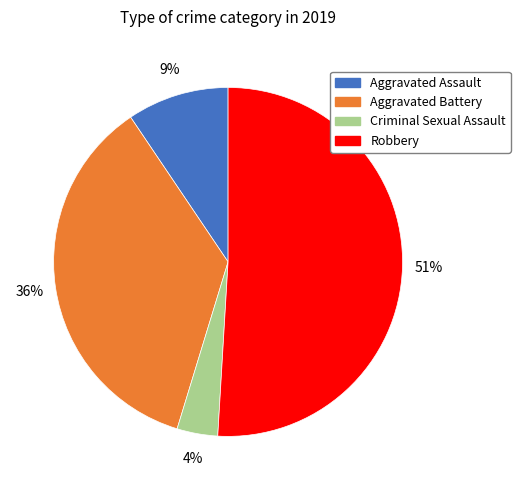

To the nearest percent, what percentage of the pie is Criminal Sexual Assault?

4%